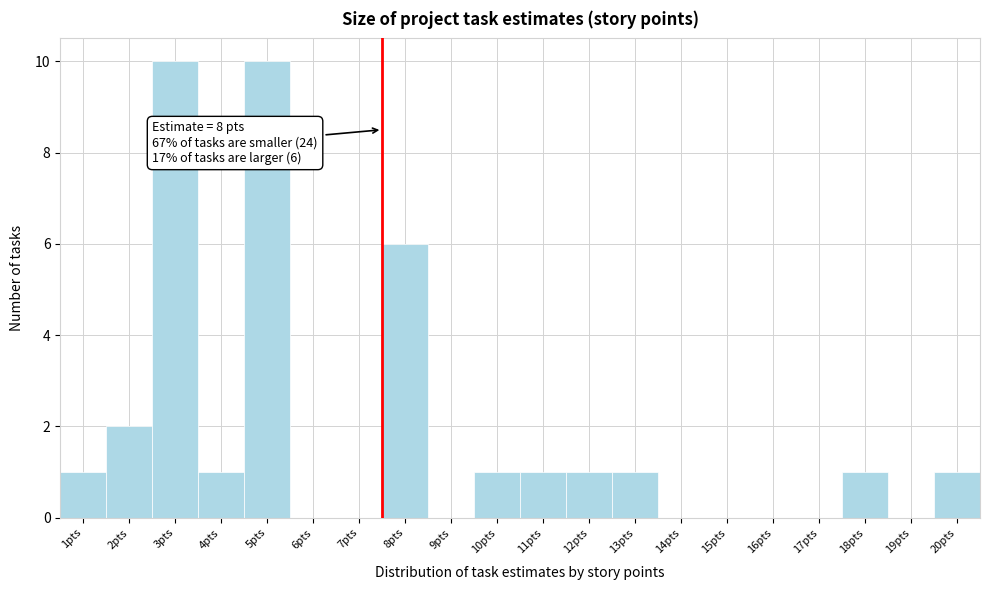

Reading left to right, extract all data points from this chart.

1pts=1	2pts=2	3pts=10	4pts=1	5pts=10	6pts=0	7pts=0	8pts=6	9pts=0	10pts=1	11pts=1	12pts=1	13pts=1	14pts=0	15pts=0	16pts=0	17pts=0	18pts=1	19pts=0	20pts=1